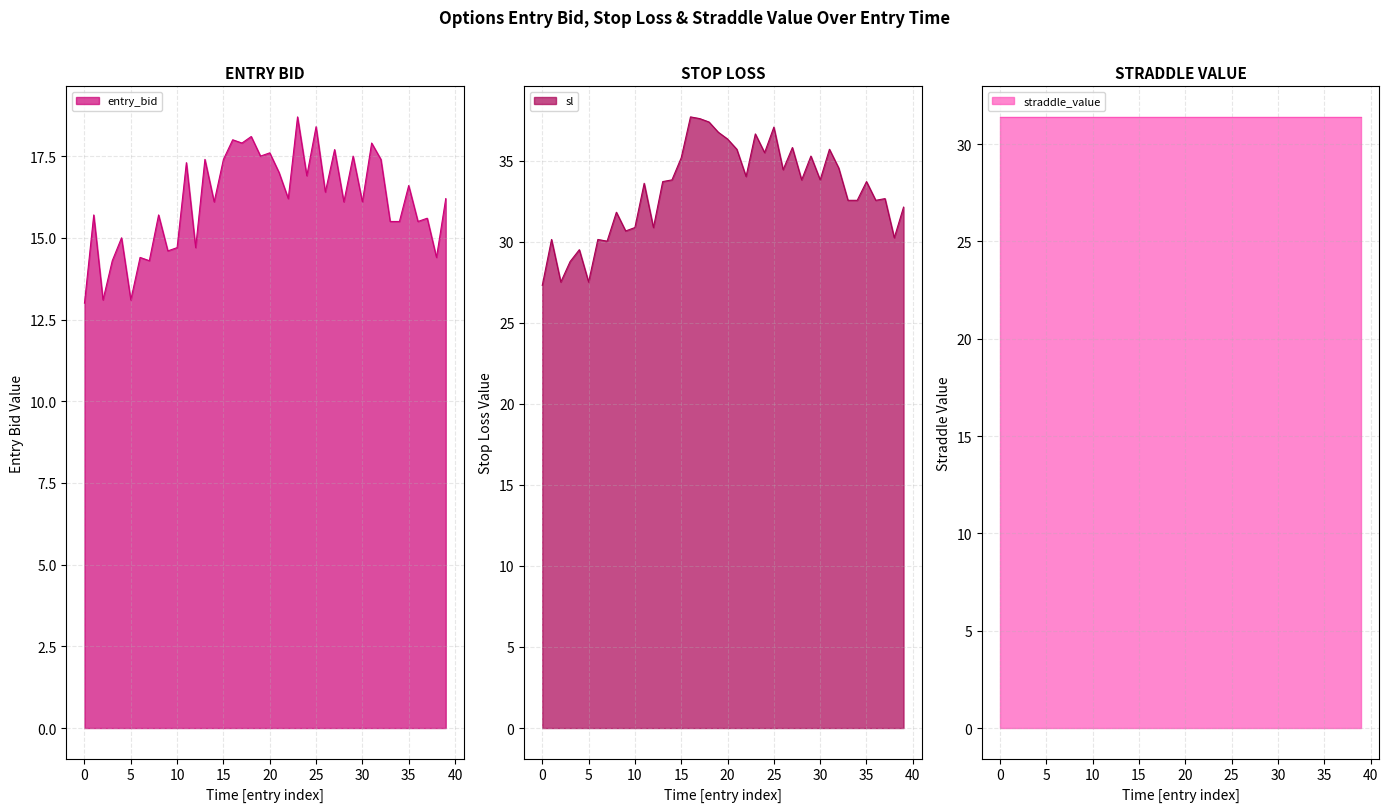

The entry_bid series shows 18.4 at 25. True or false?

True